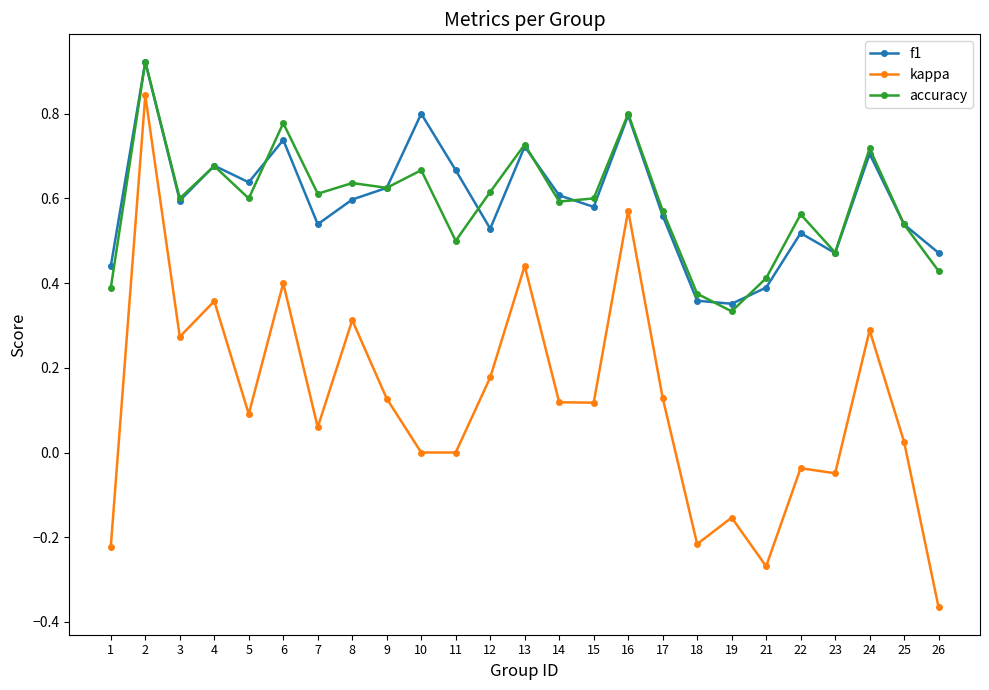

Which series has the widest spread of values?

kappa